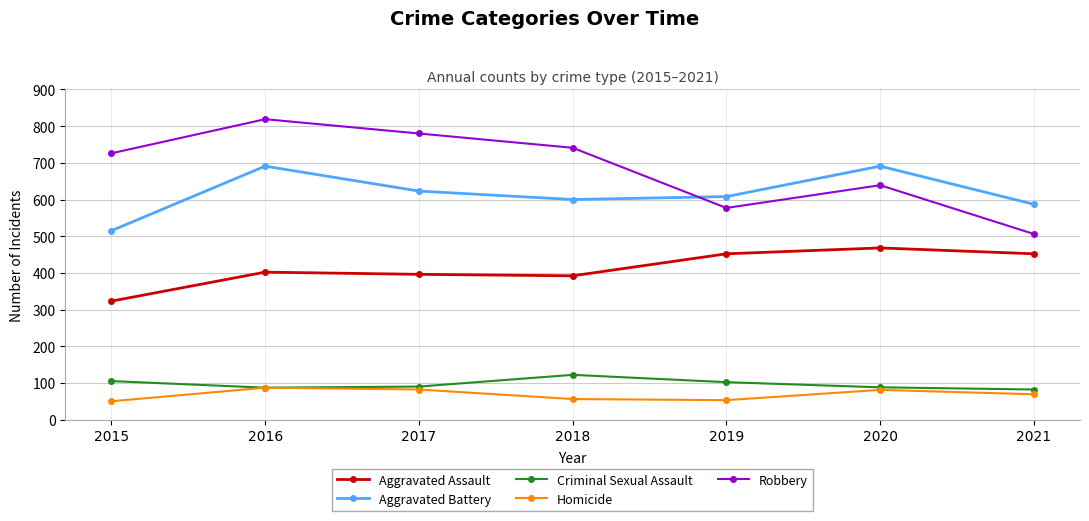

What is the minimum value for Criminal Sexual Assault?

82